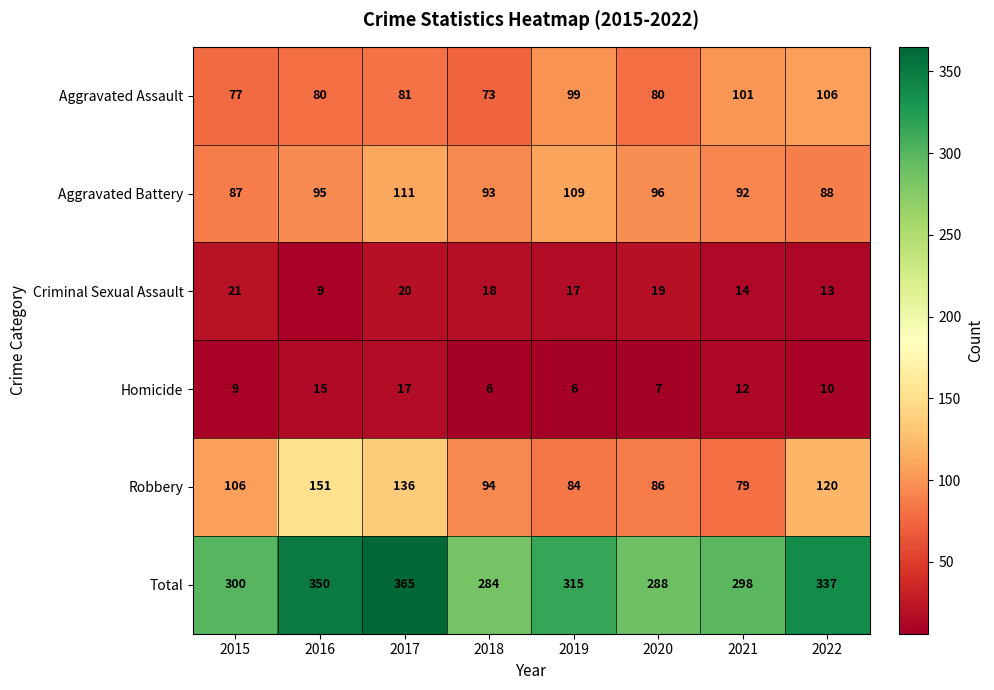

The Homicide series shows 7 at 2020. True or false?

True